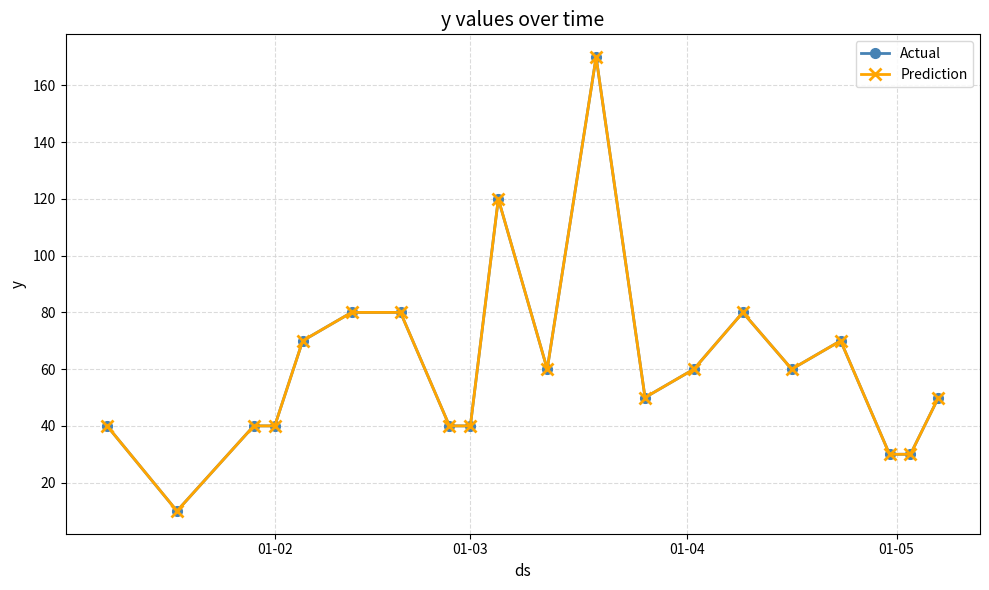

Does the chart have visible grid lines?

Yes